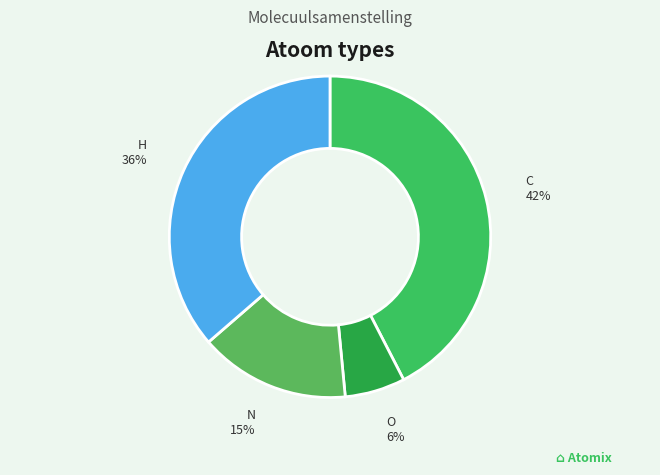

What is the ratio of the value at N to the value at H?

0.4